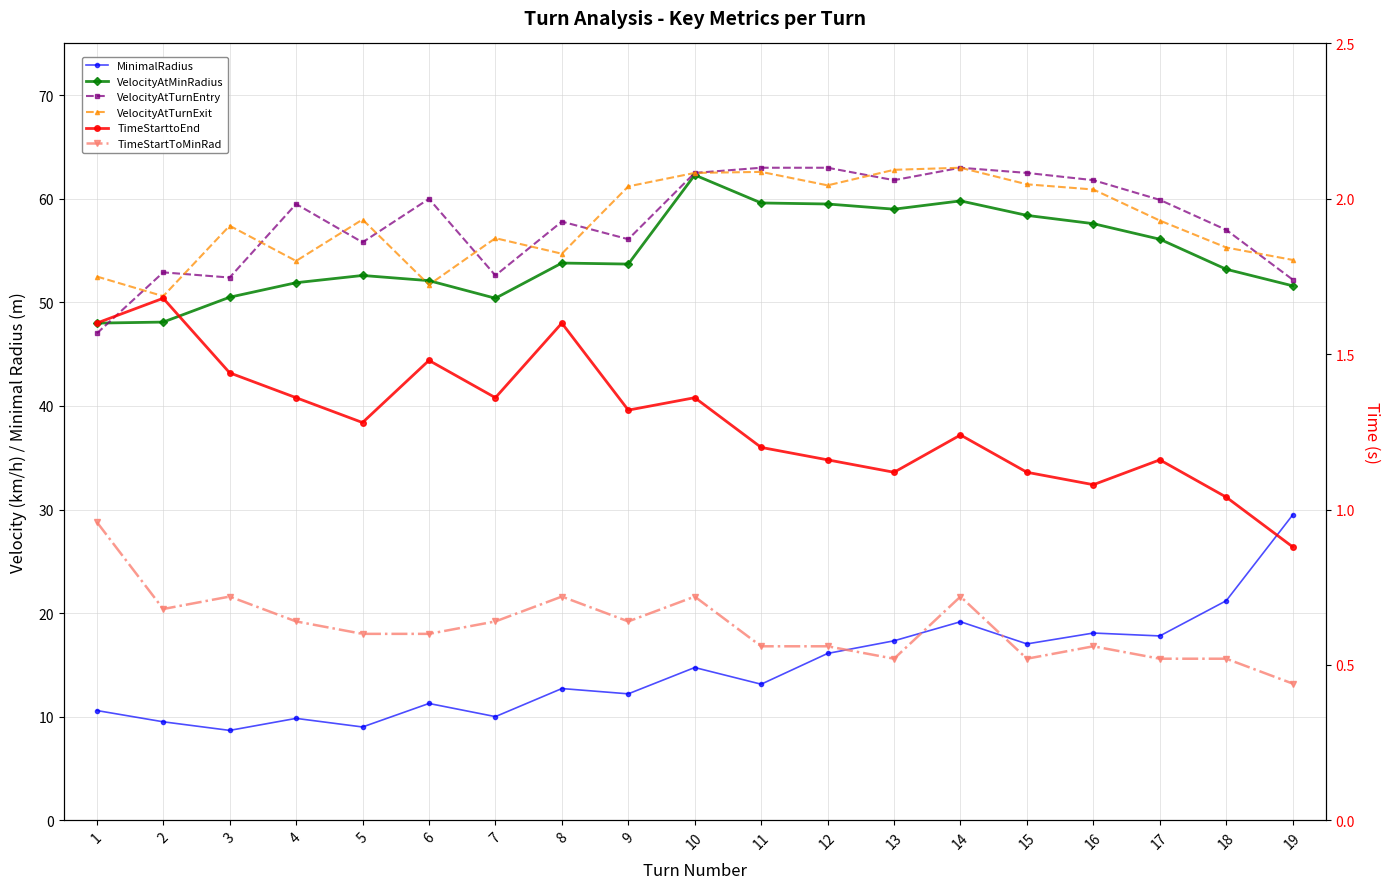

Rank the categories by VelocityAtTurnEntry value from lowest to highest.

1, 19, 3, 7, 2, 5, 9, 18, 8, 4, 17, 6, 13, 16, 10, 15, 11, 12, 14